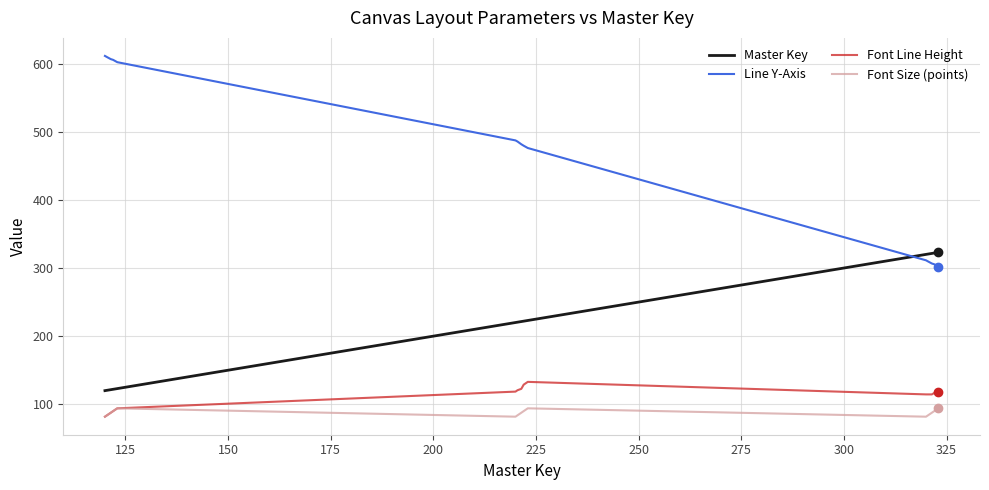

Which series has the largest total across all categories?

Line Y-Axis